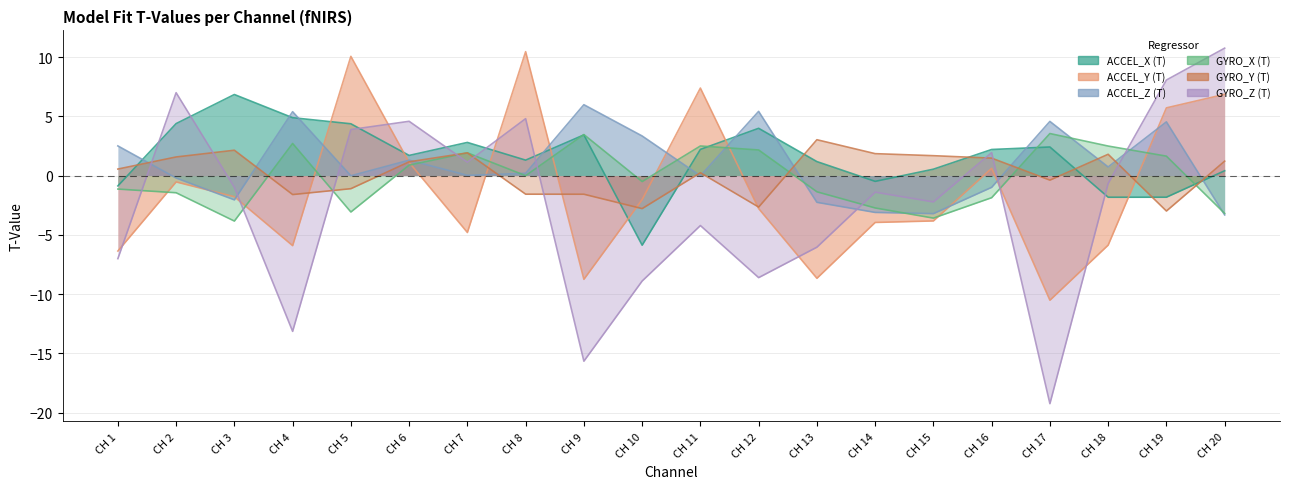

Between CH 3 and CH 20, which is larger?

CH 3